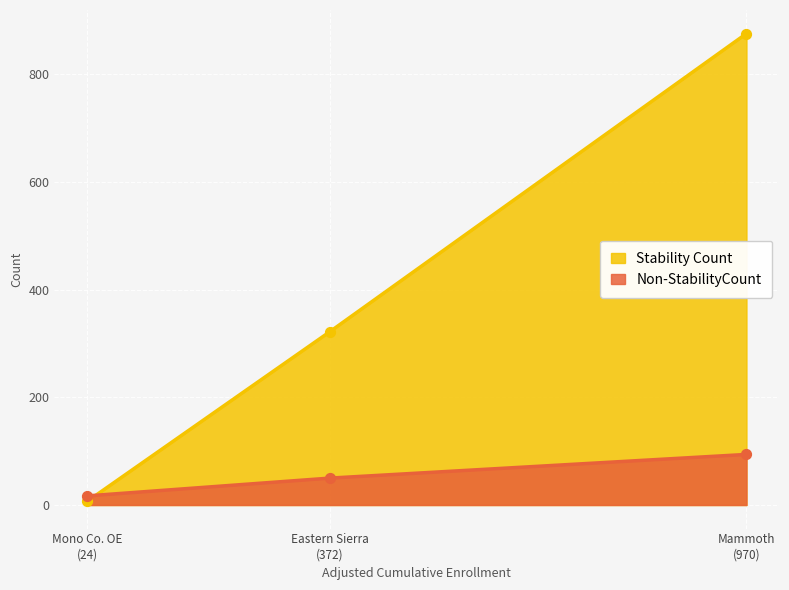

What are all the series names shown in the legend?

Stability Count, Non-StabilityCount